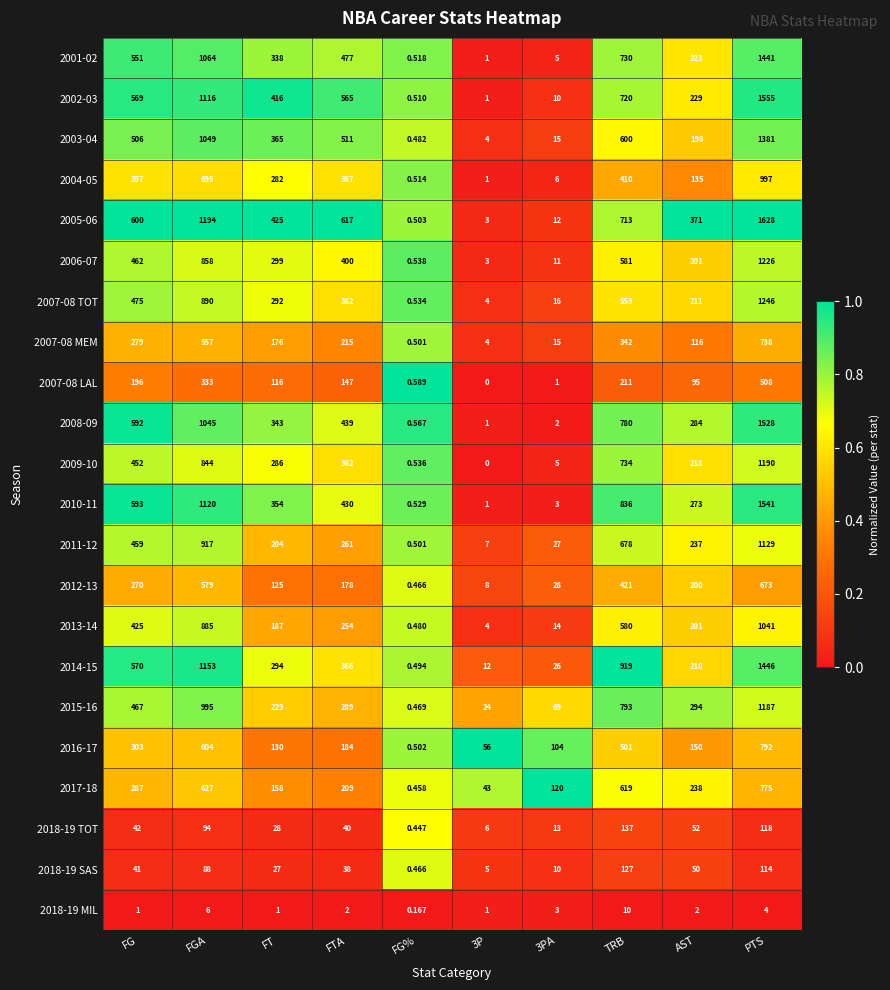

Which category has the highest value across all series?

PTS